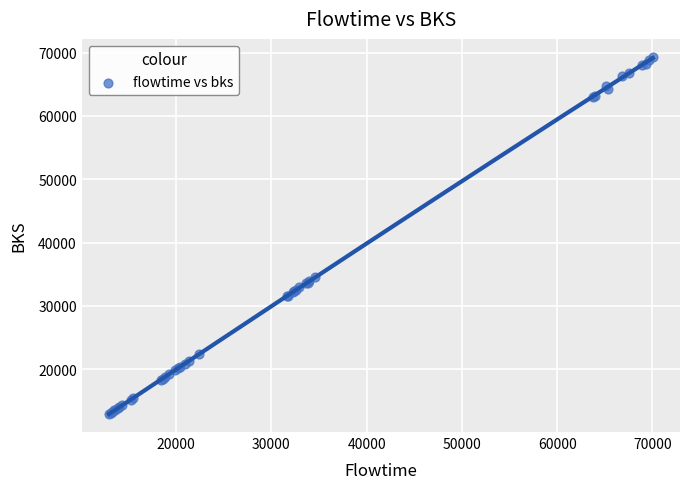

What Y value in the scatter plot is closest to 41147?

34557